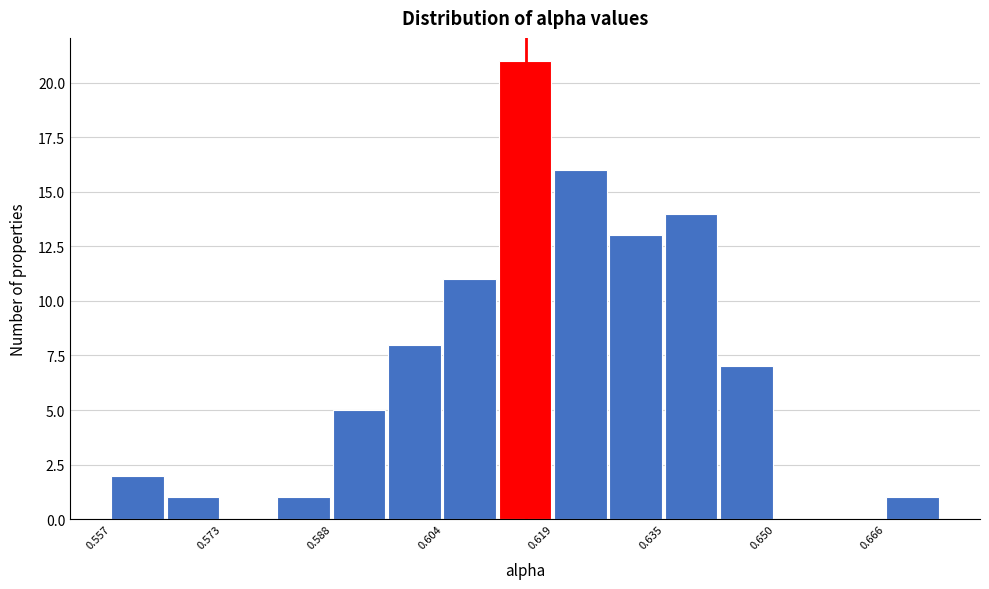

Around what value on the x-axis is the tallest bar? Give the approximate position of its centre, as read against the axis.

0.616